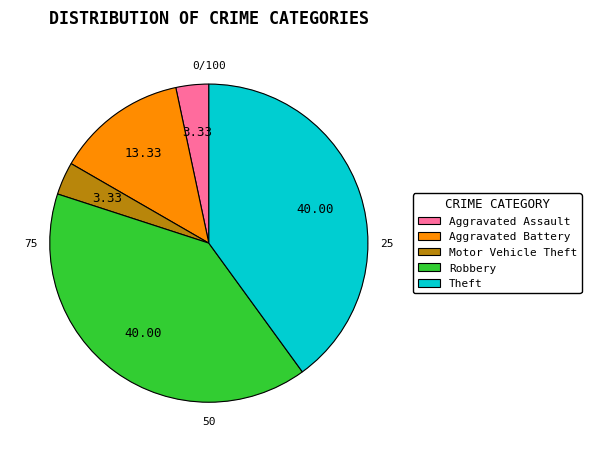

Approximately how many times larger is the value at Aggravated Assault compared to Robbery?

0.1